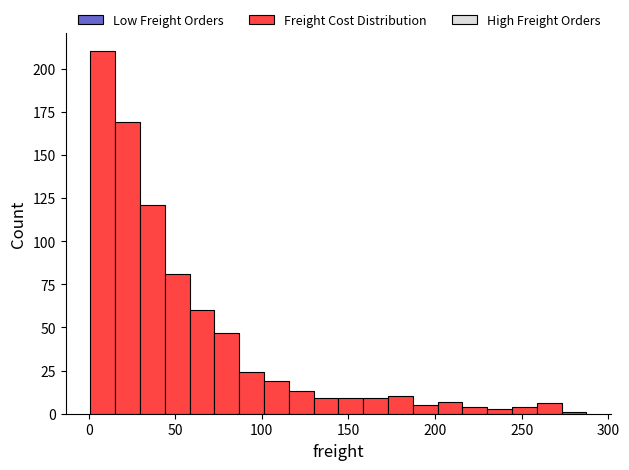

Read against the x-axis, roughly where is the centre of the tallest bar?

10